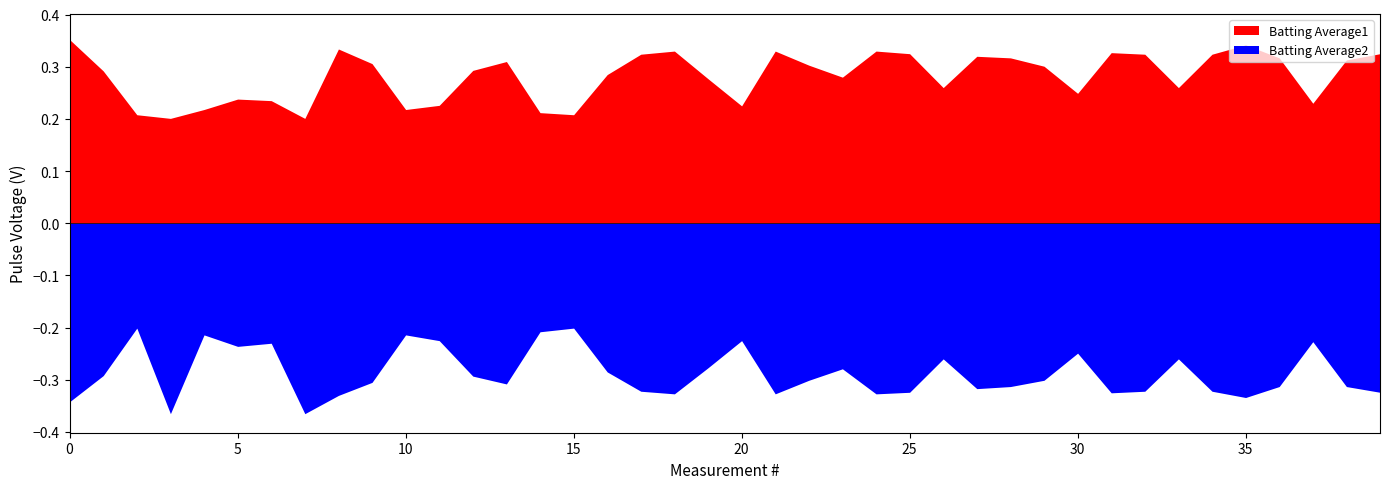

What is the difference between the second highest and second lowest values in the Batting Average2 series?

0.2